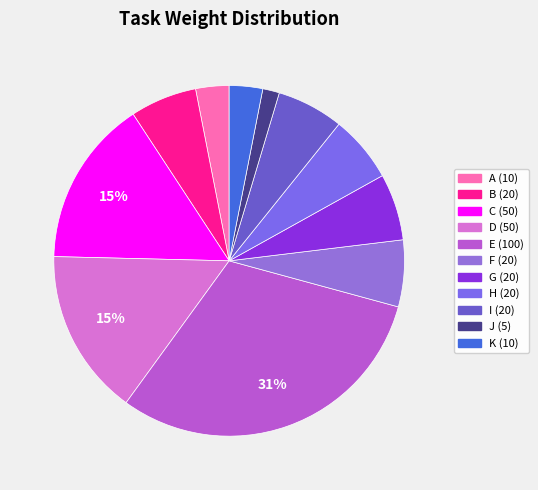

What is the largest slice in the pie chart?

E